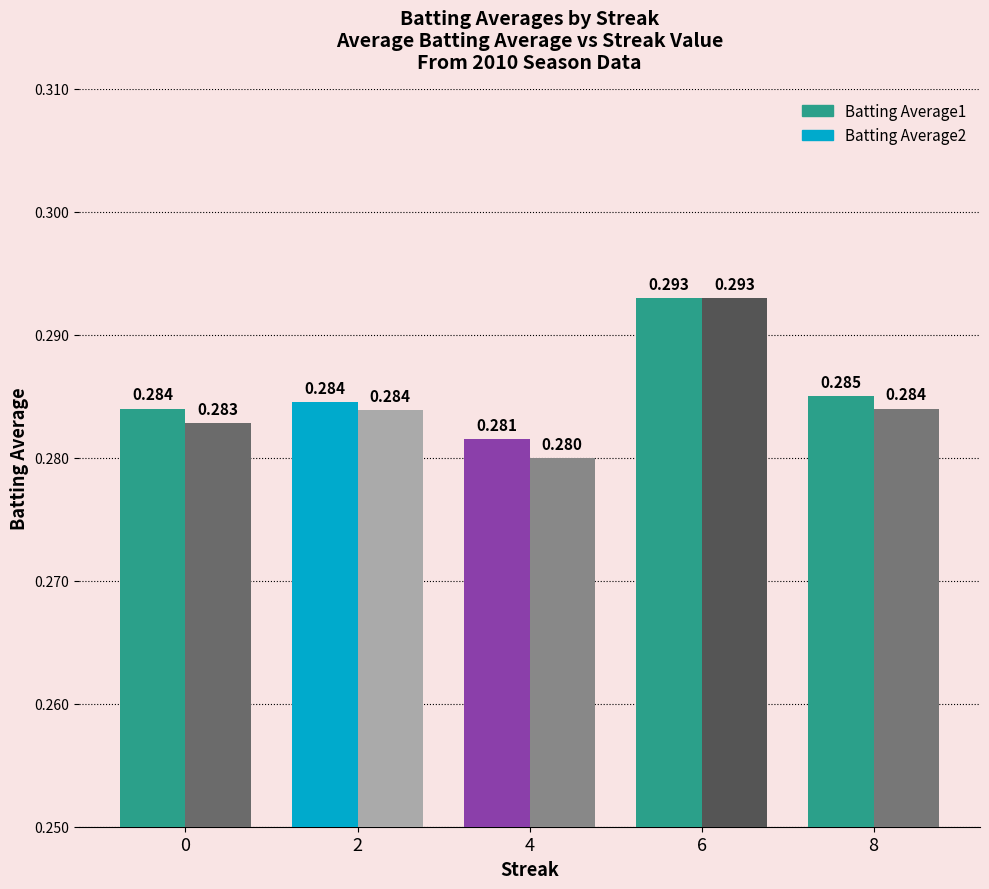

What value does the Batting Average1 series have at 0?

0.3